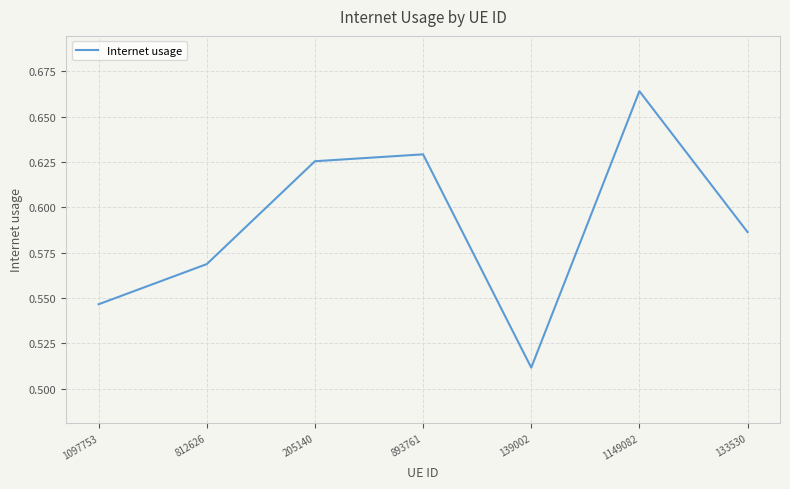

How many interior local valleys (lower than both neighbors) does the data have?

1